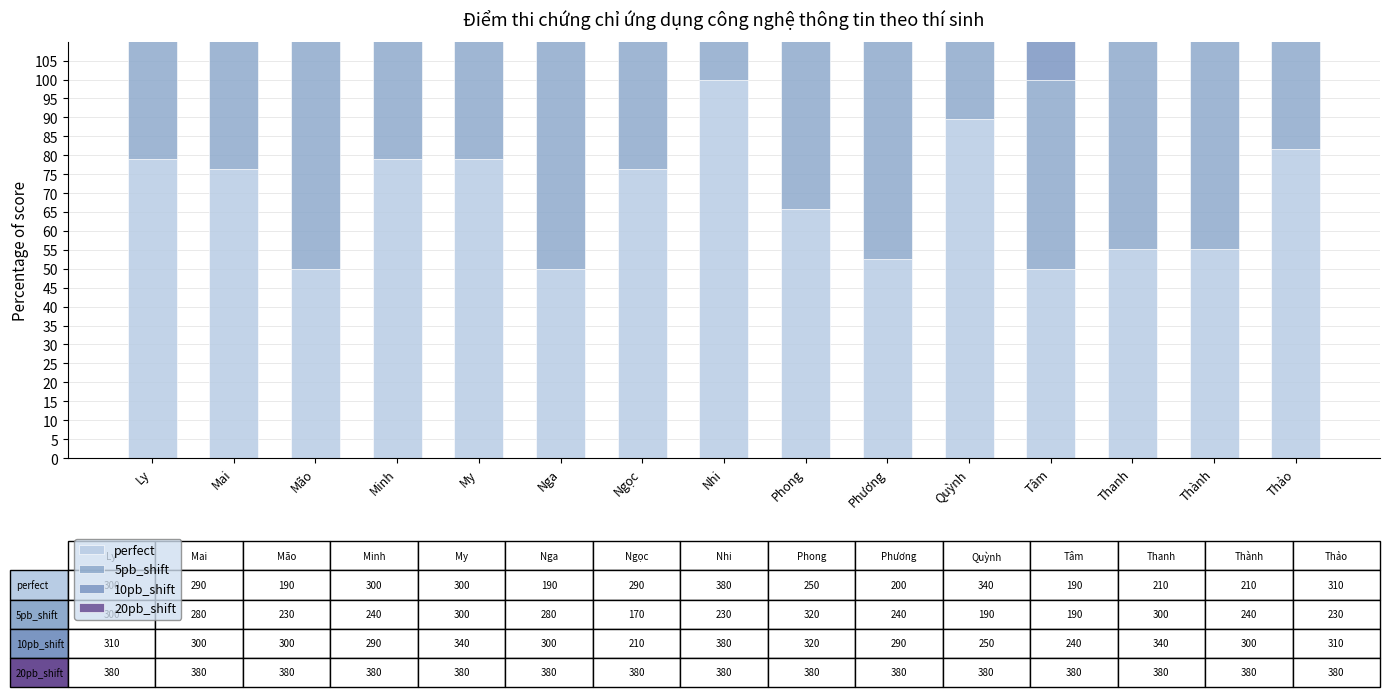

What position from the left is Nga?

6